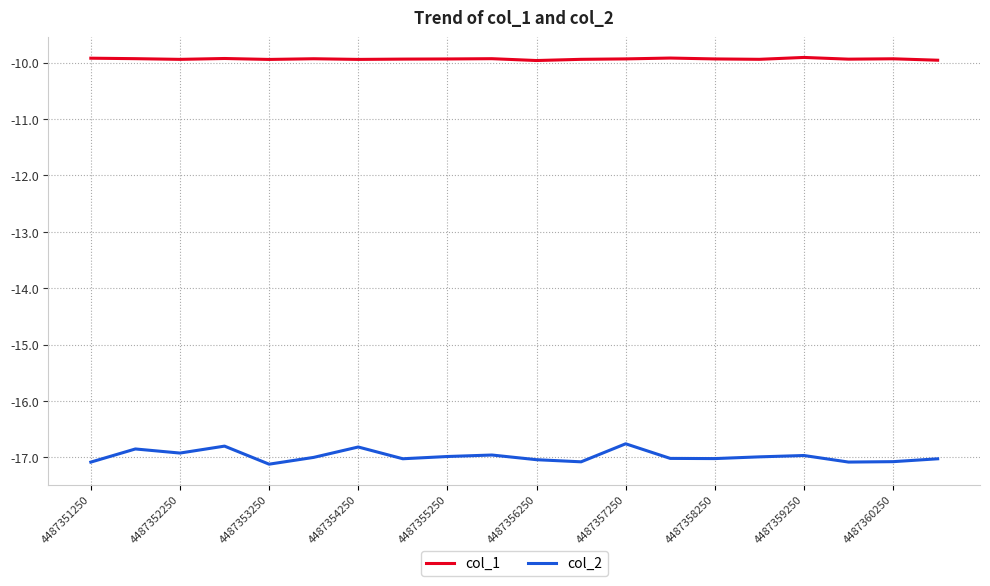

Rank the series by their average value, from highest to lowest.

col_1, col_2